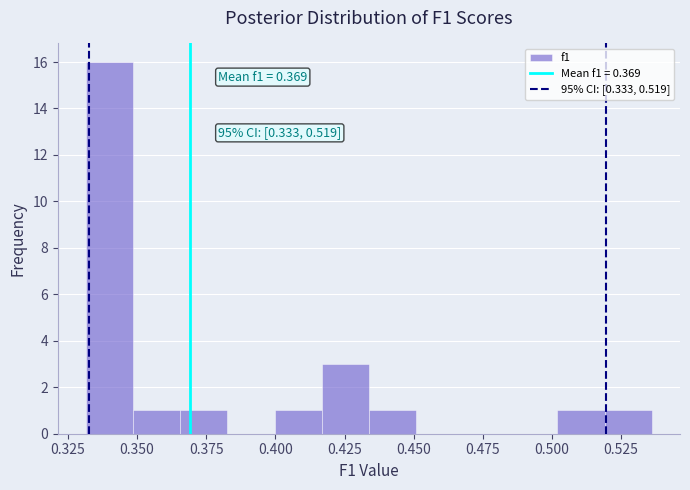

Read against the x-axis, roughly where is the centre of the tallest bar?

0.340